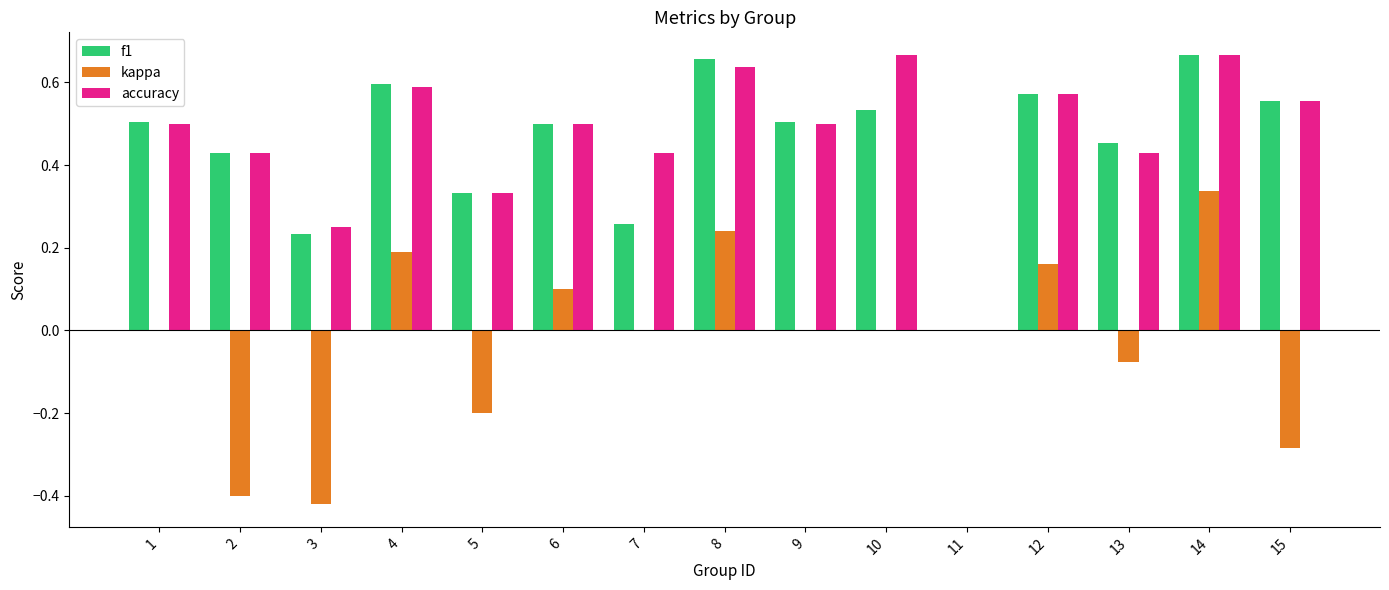

True or false: f1 has a value of 0.3 at 4.

False